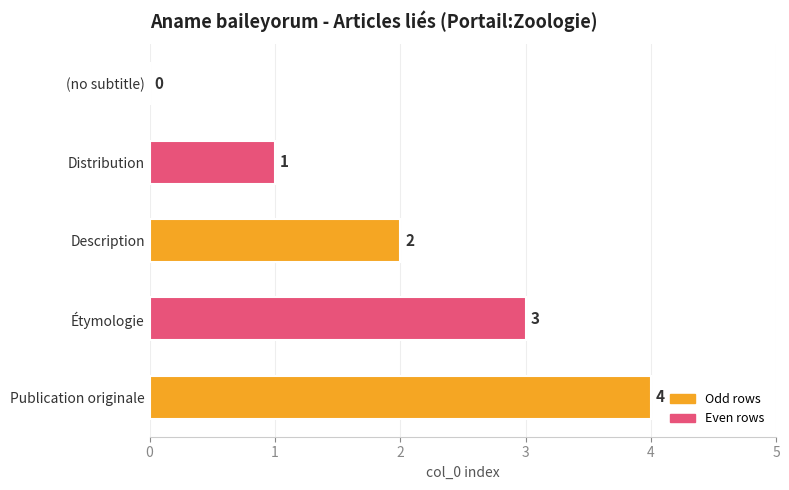

Which has a higher value, Étymologie or Distribution?

Étymologie